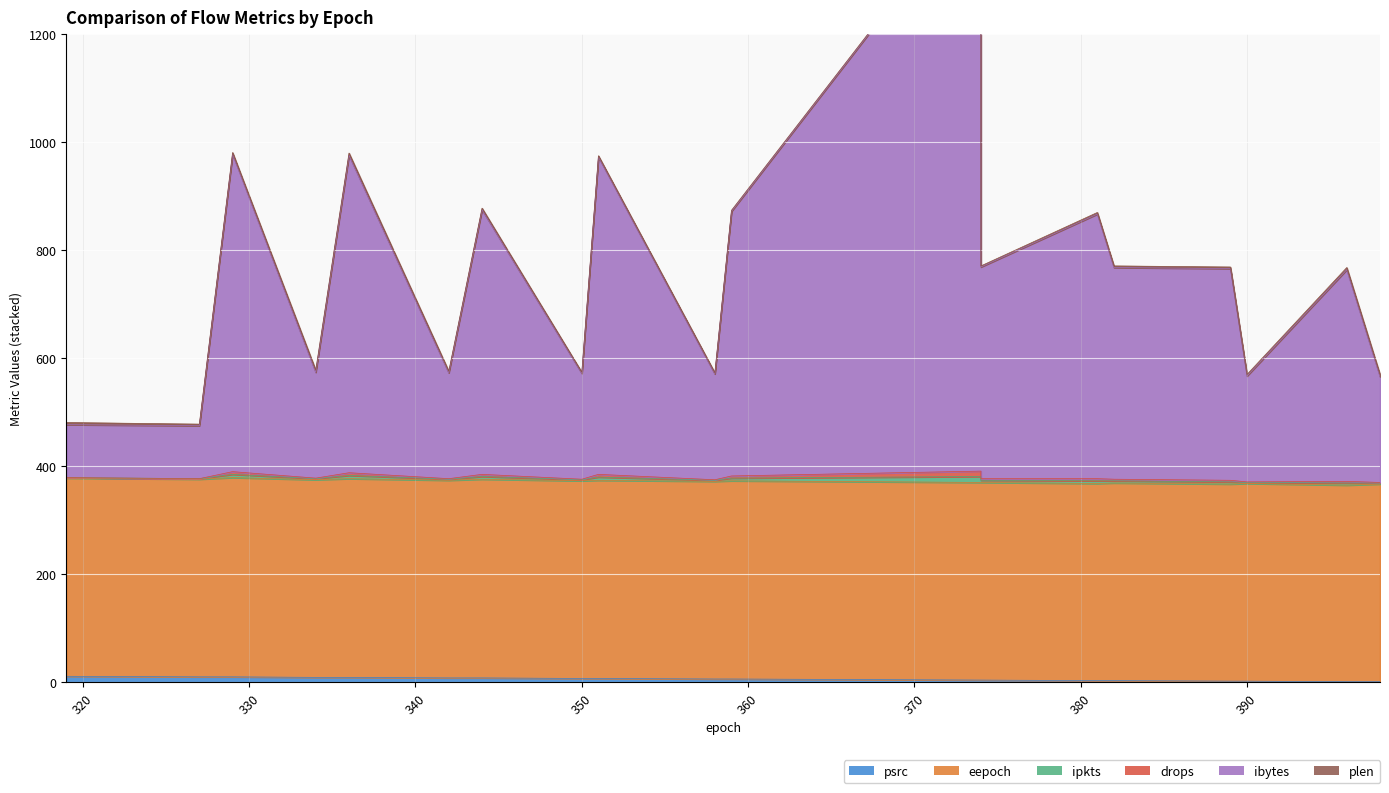

Is it true that ibytes equals 196 at 358?

True